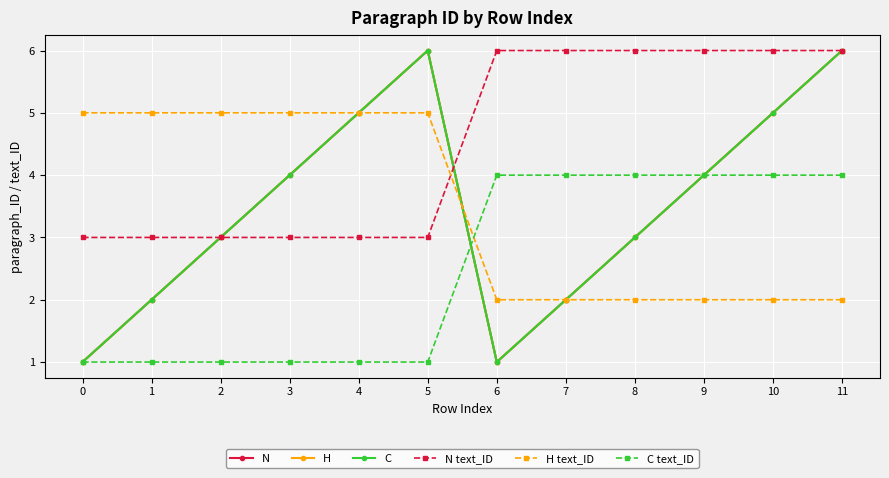

True or false: H has a value of 2 at 3.

False